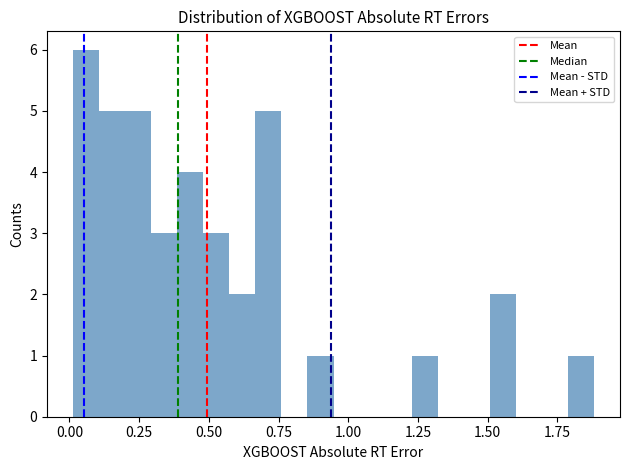

Read against the x-axis, roughly where is the centre of the tallest bar?

0.05